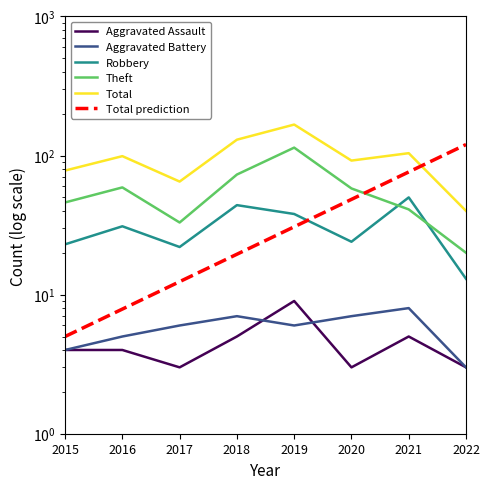

True or false: Theft and Total cross at least once.

False